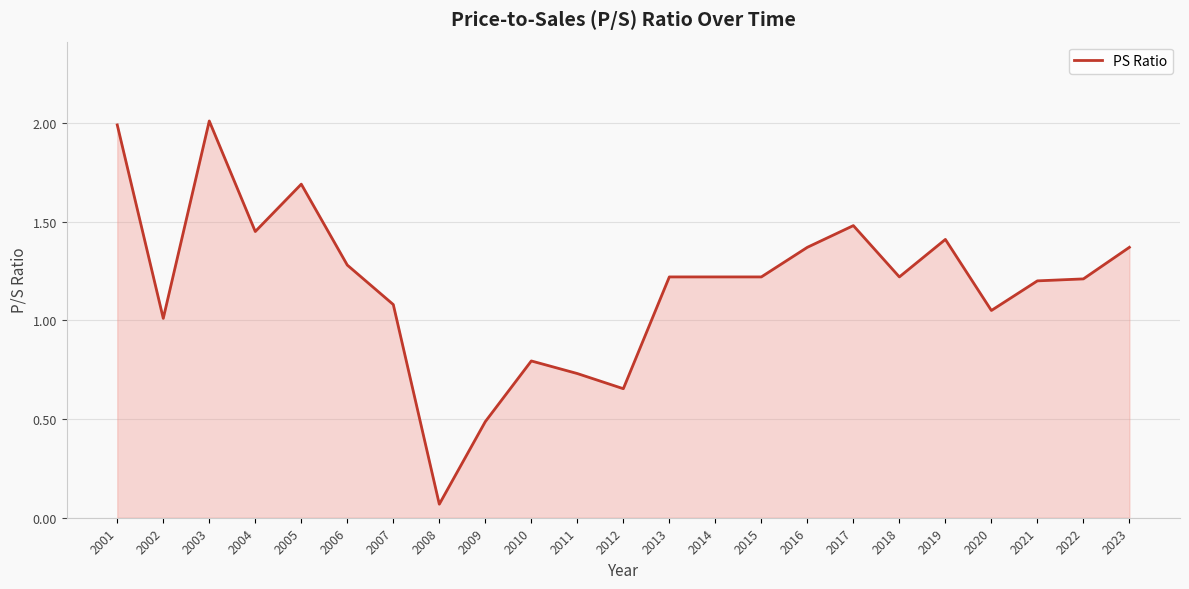

Which label corresponds to the smallest value in the chart?

2008